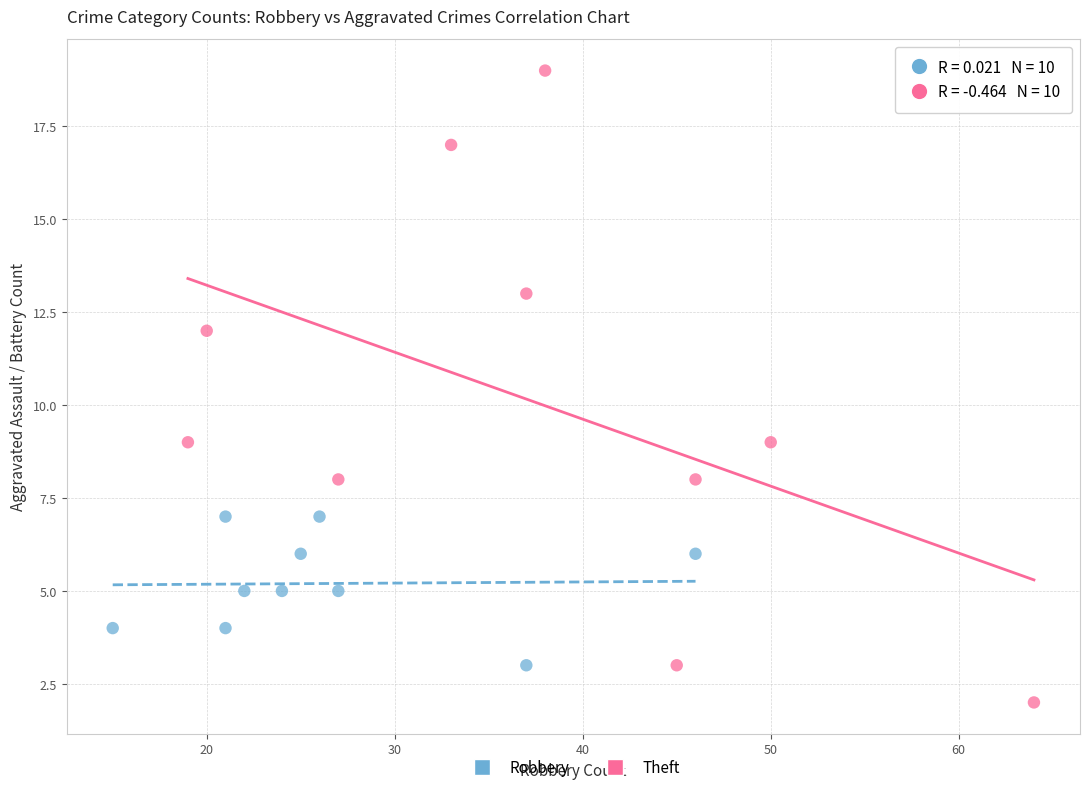

Which series contains the highest Y value?

Theft